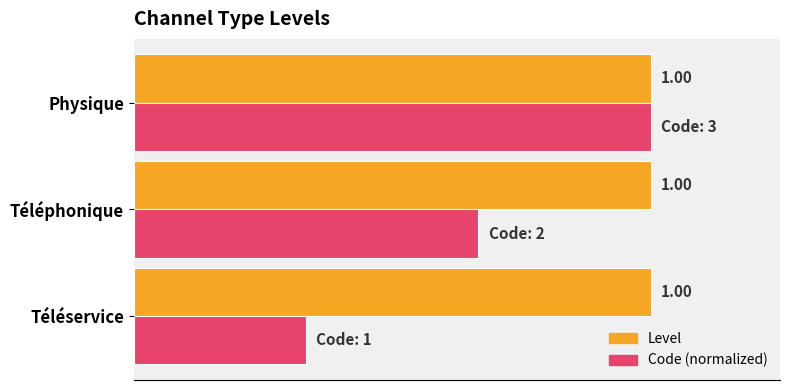

At which category is the sum across all series the highest?

Physique